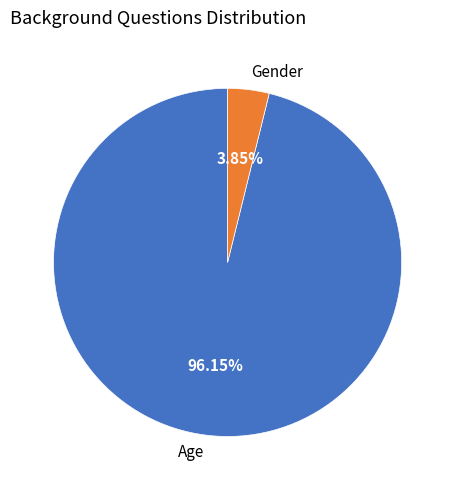

Between Age and Gender, which is larger?

Age